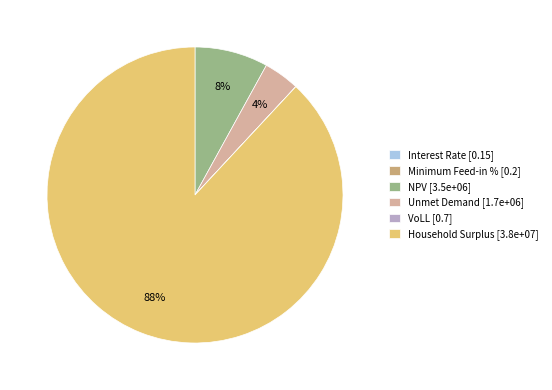

Is there a majority slice in this chart?

Yes